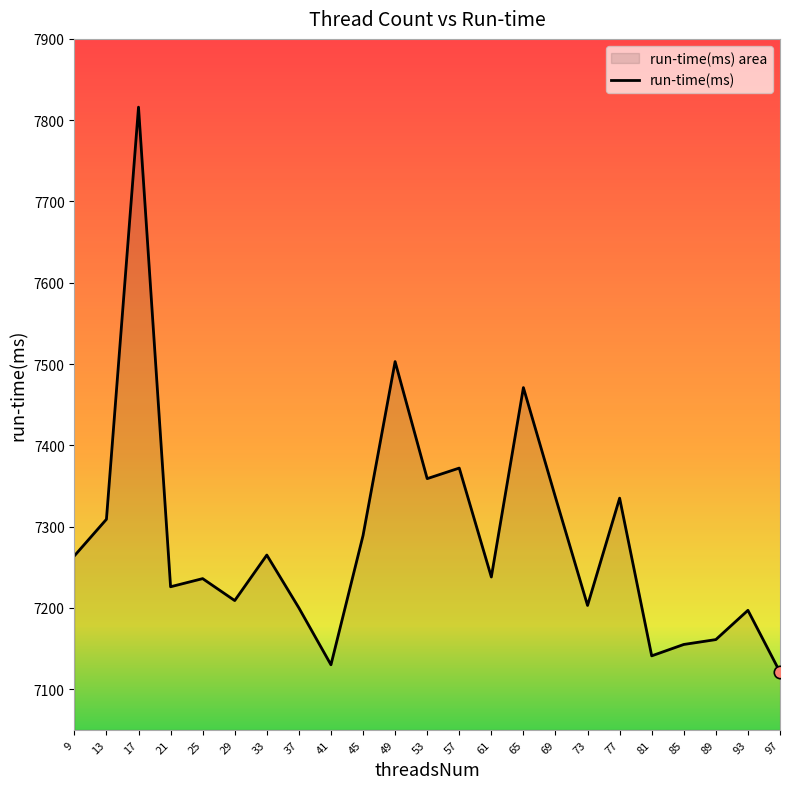

Approximately how many times larger is the value at 81 compared to 37?

1.0